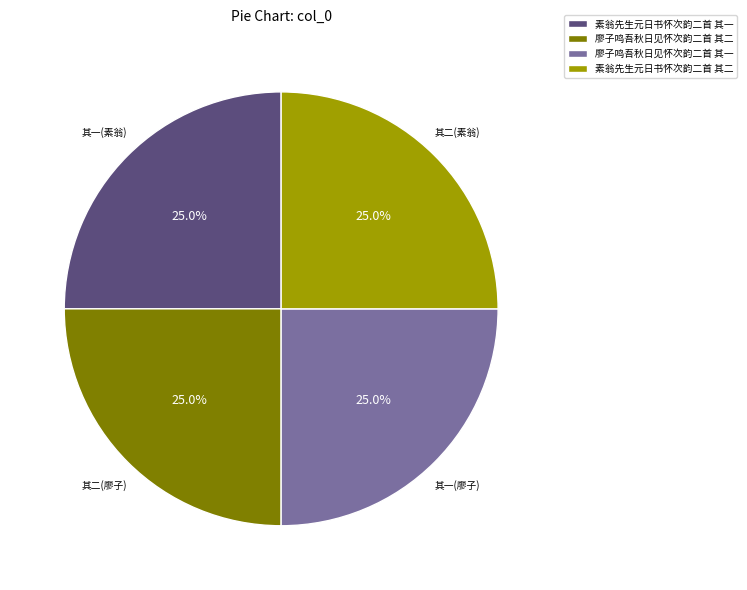

To the nearest percent, what portion does 素翁先生元日书怀次韵二首 其一 represent?

25%